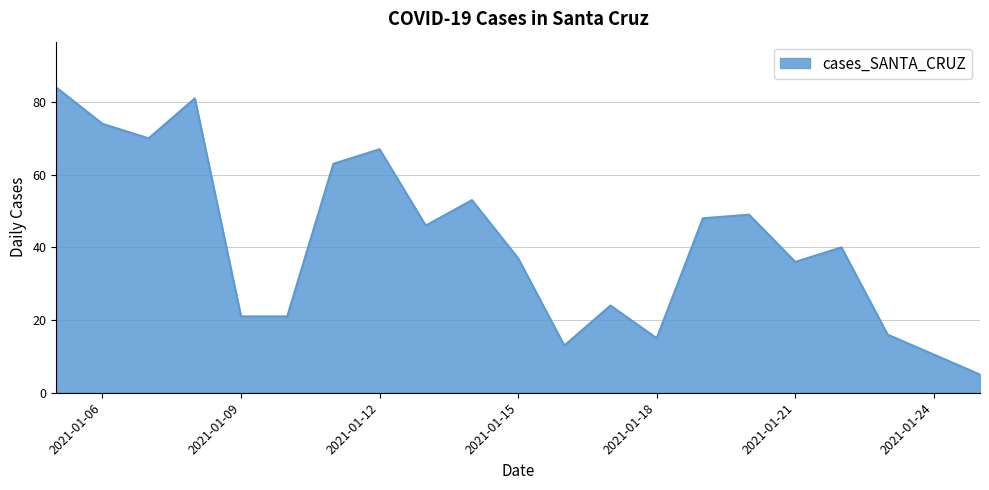

What is the difference between the maximum and minimum values?

79